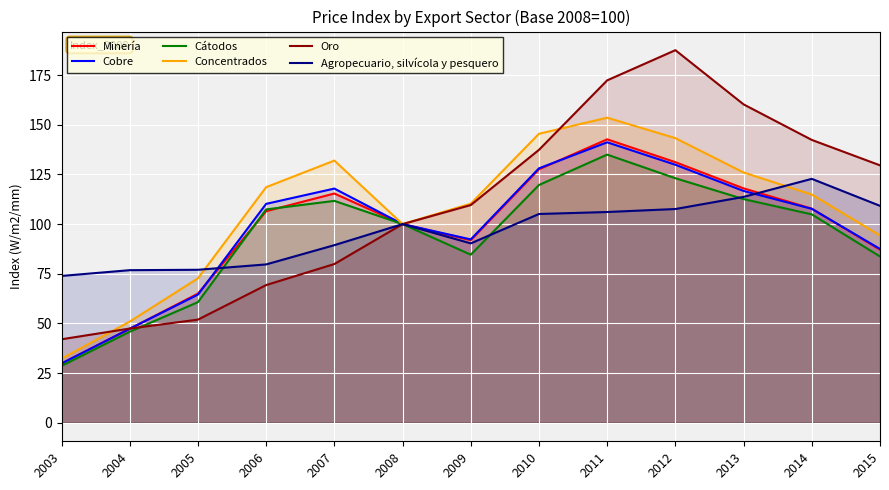

How many data points does each series have?

13